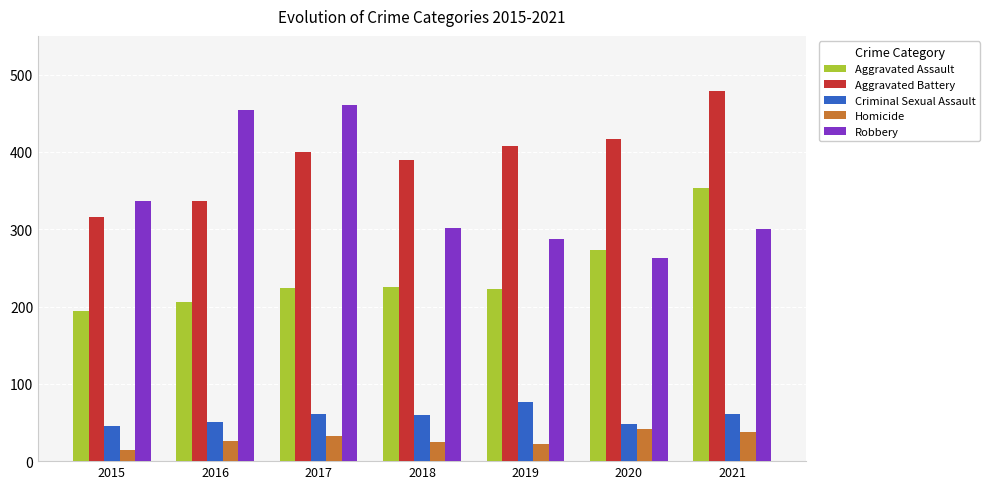

What is the greatest value displayed?

479